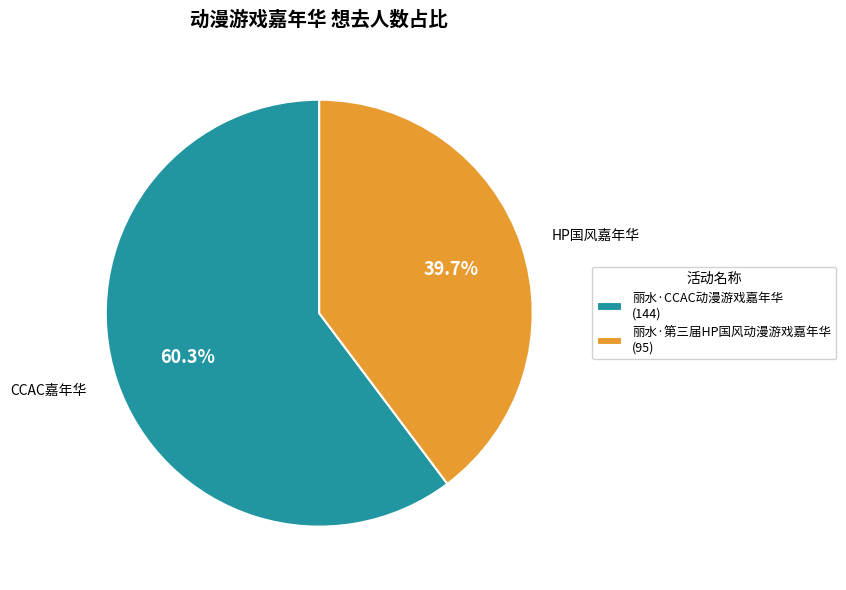

Rank the categories by value from lowest to highest.

丽水·第三届HP国风动漫游戏嘉年华, 丽水·CCAC动漫游戏嘉年华